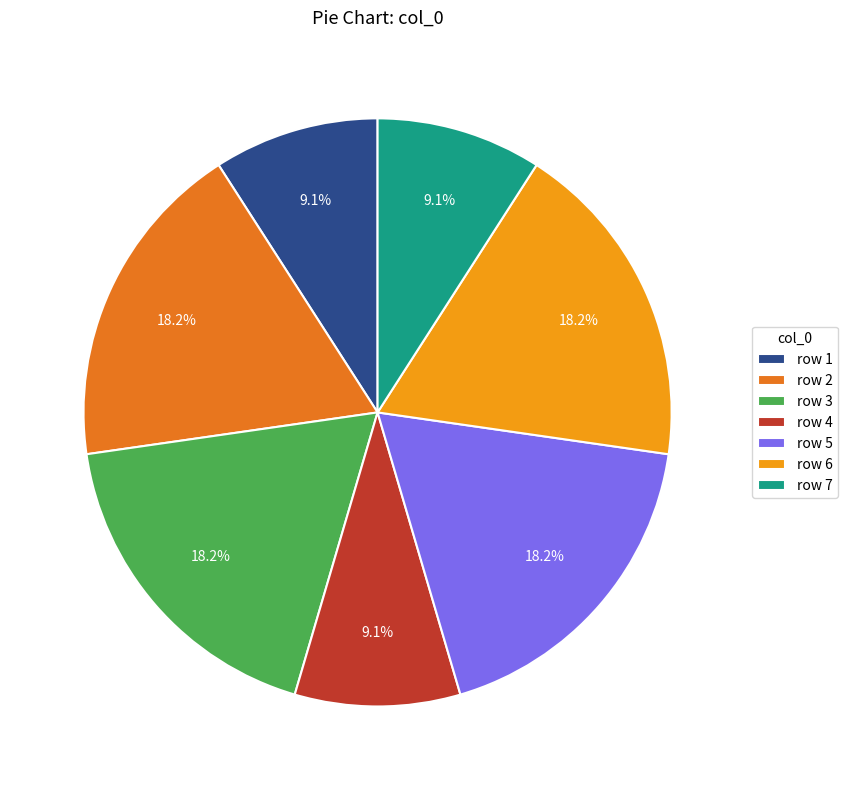

To the nearest percent, what is the average slice percentage?

14%